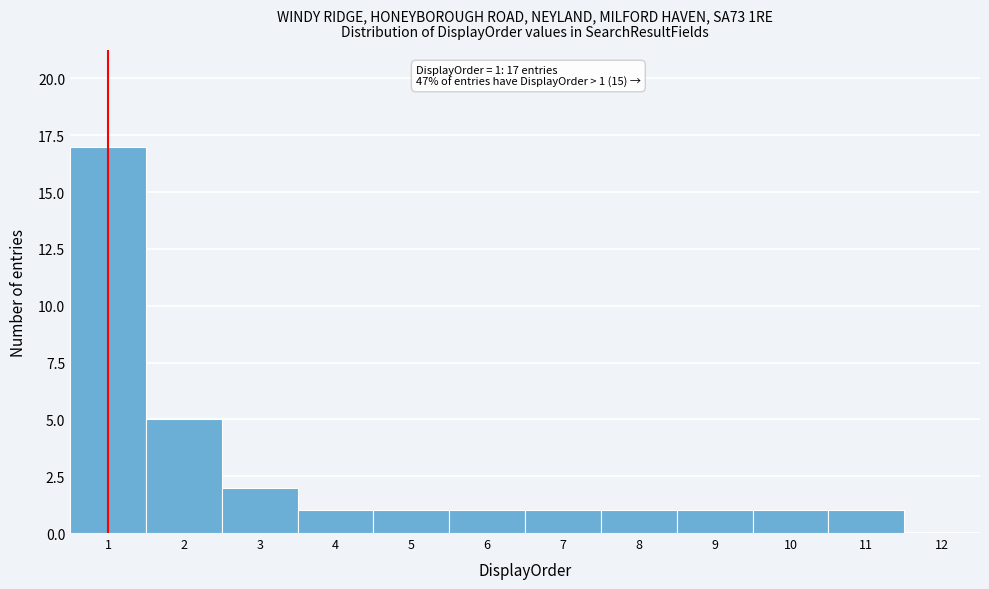

Reading left to right, list all the values displayed in this chart.

1=17	2=5	3=2	4=1	5=1	6=1	7=1	8=1	9=1	10=1	11=1	12=0